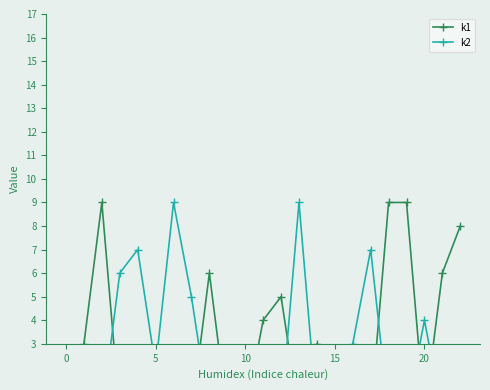

What are all the series names shown in the legend?

k1, k2